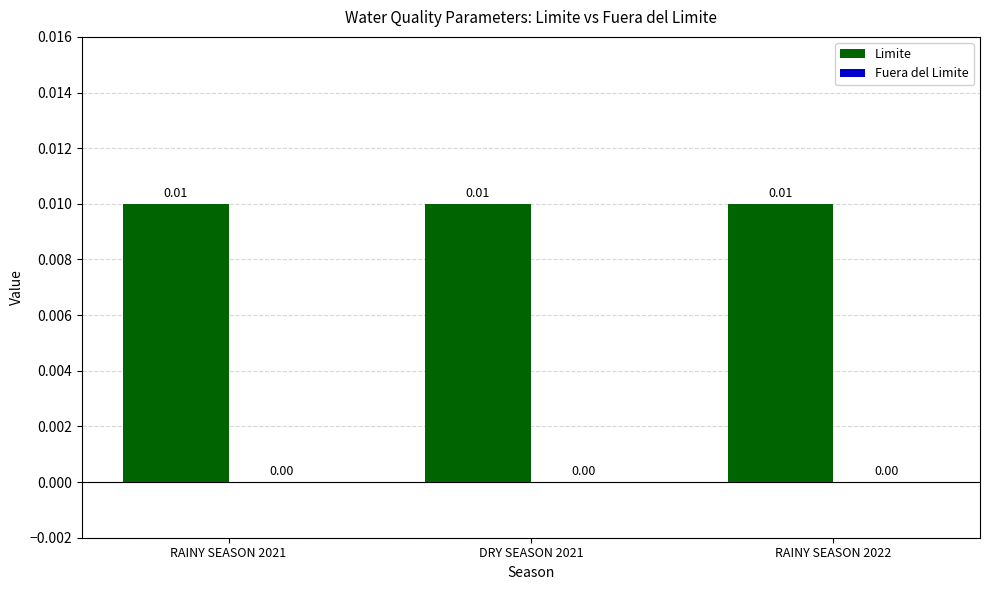

What is the label of the 1st bar from the right?

RAINY SEASON 2022